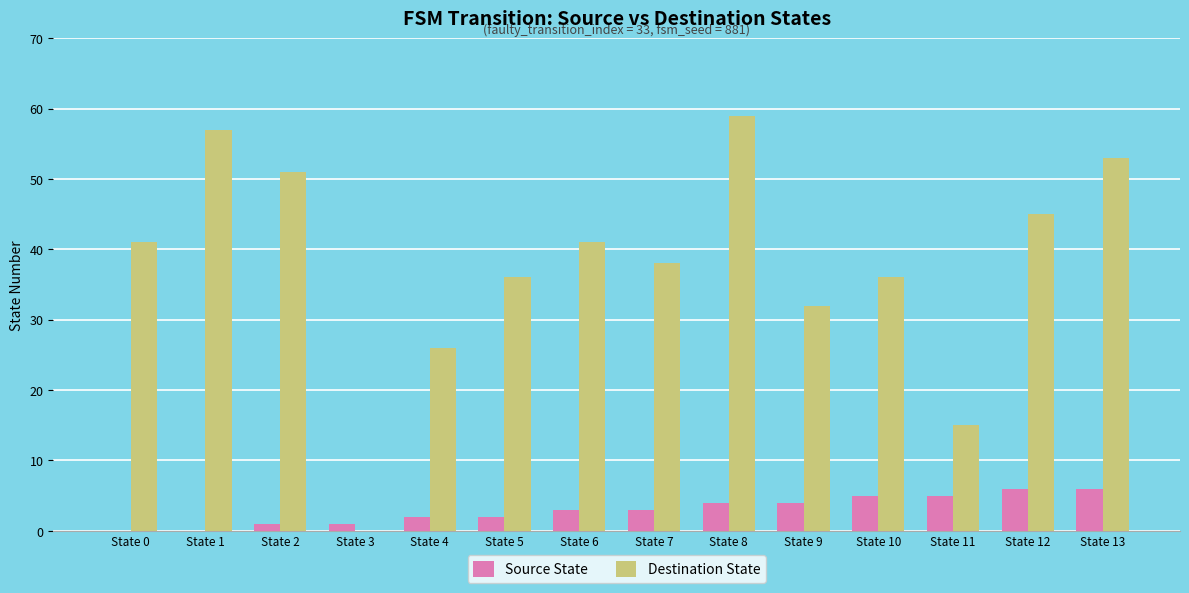

Which series has the largest total across all categories?

Destination State